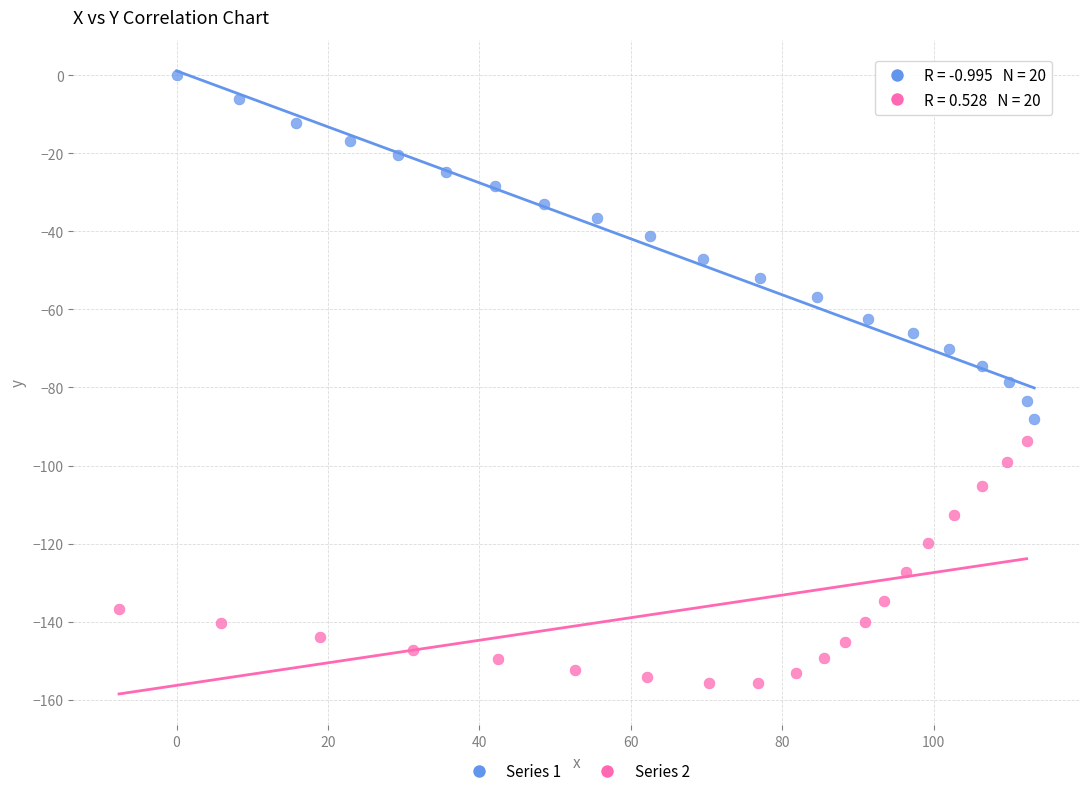

Which series has the widest spread of Y values?

Series 1